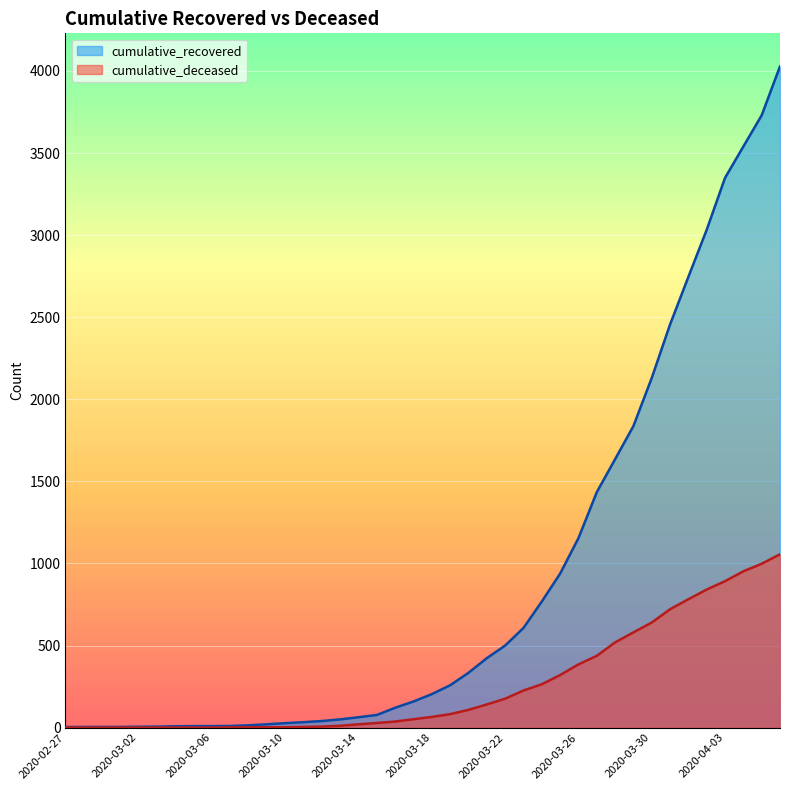

List the series in order of their peak value, lowest first.

cumulative_deceased, cumulative_recovered